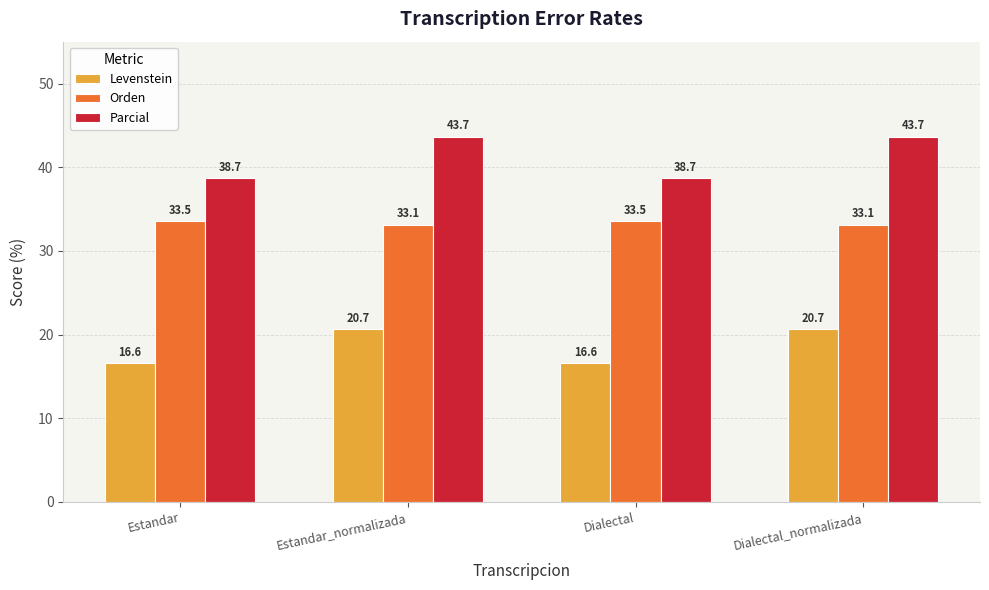

What position from the left is Dialectal_normalizada?

4